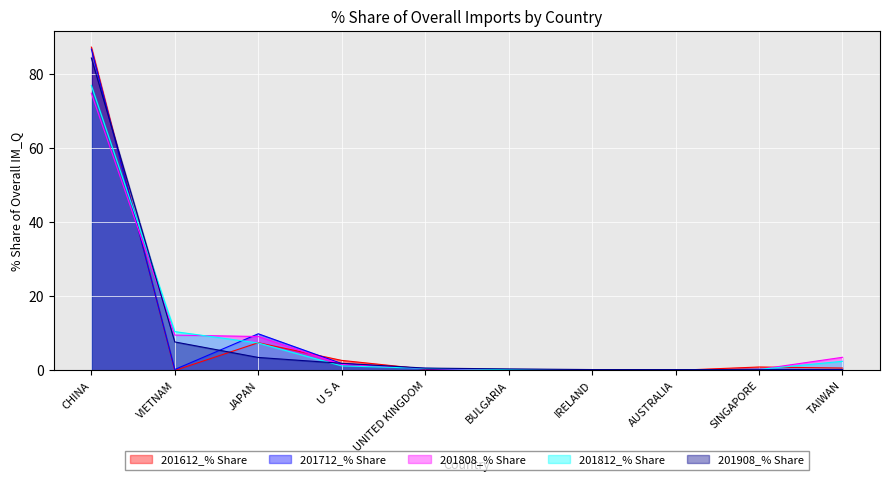

Does the chart display data point markers on the line(s)?

No